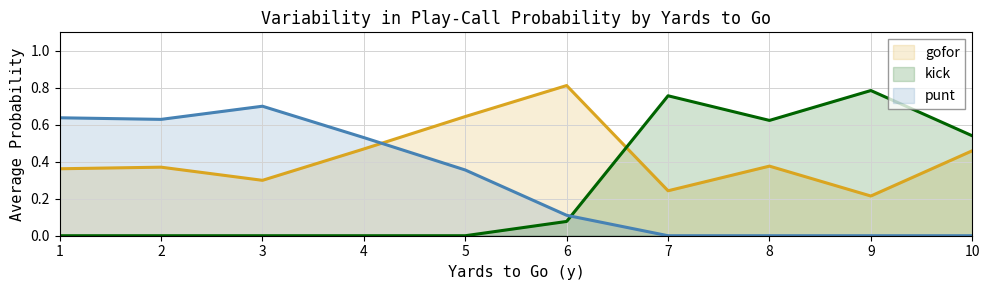

Which label corresponds to the largest value in the chart?

6